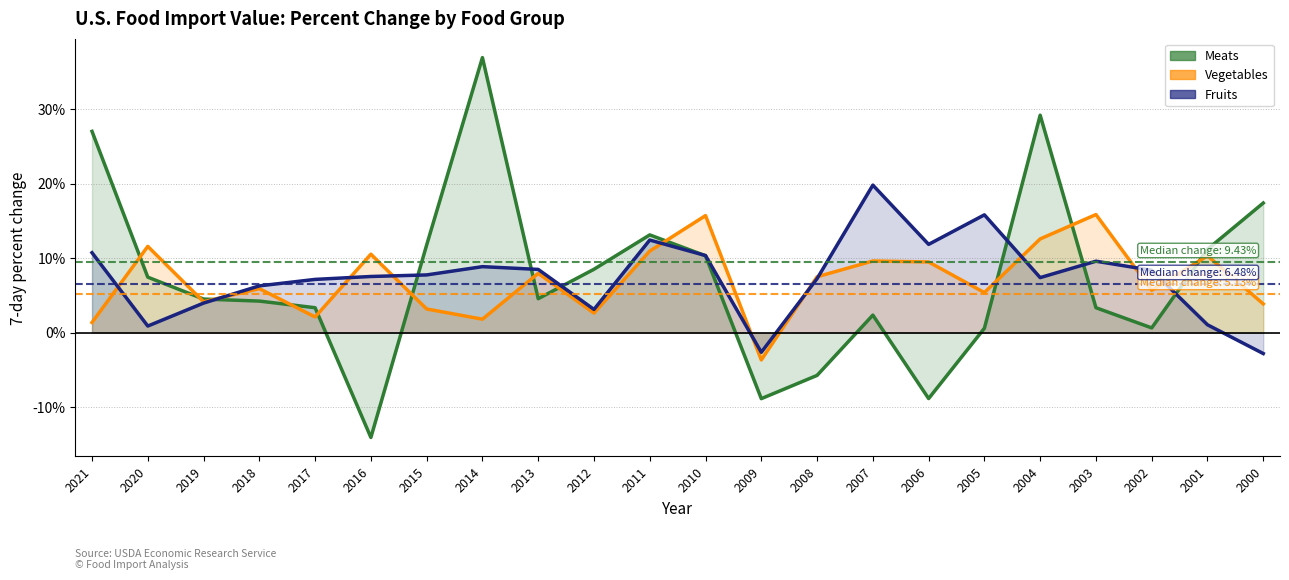

What is the difference between the Fruits values at 2013 and 2019?

4.5